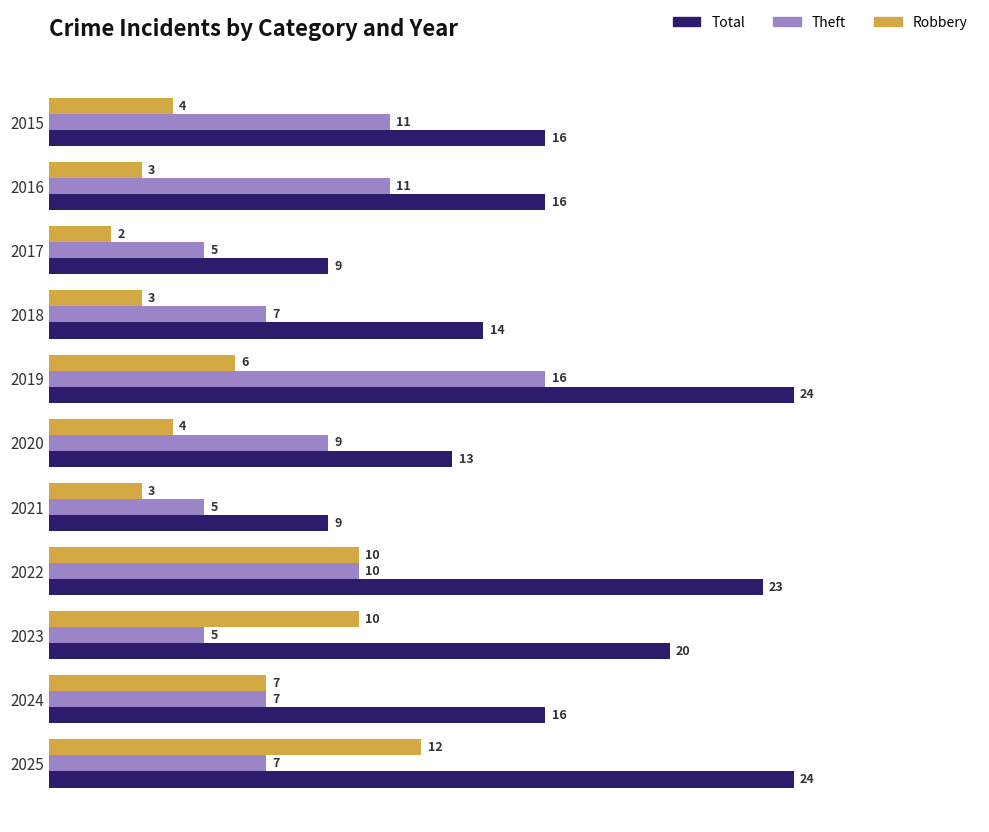

What is the difference between the second highest and second lowest values in the Theft series?

6